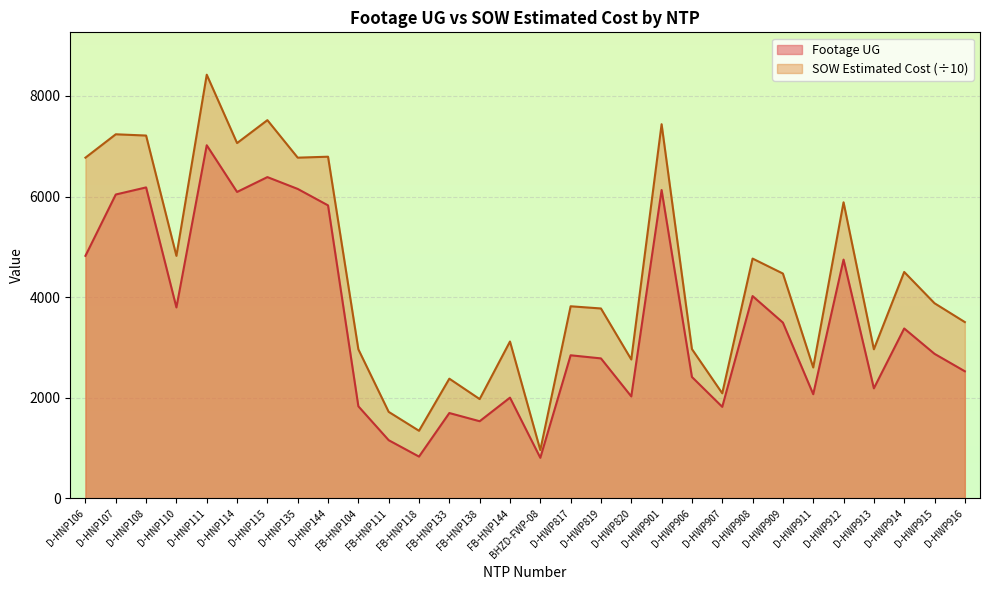

How many interior local valleys does the Footage UG series have?

9